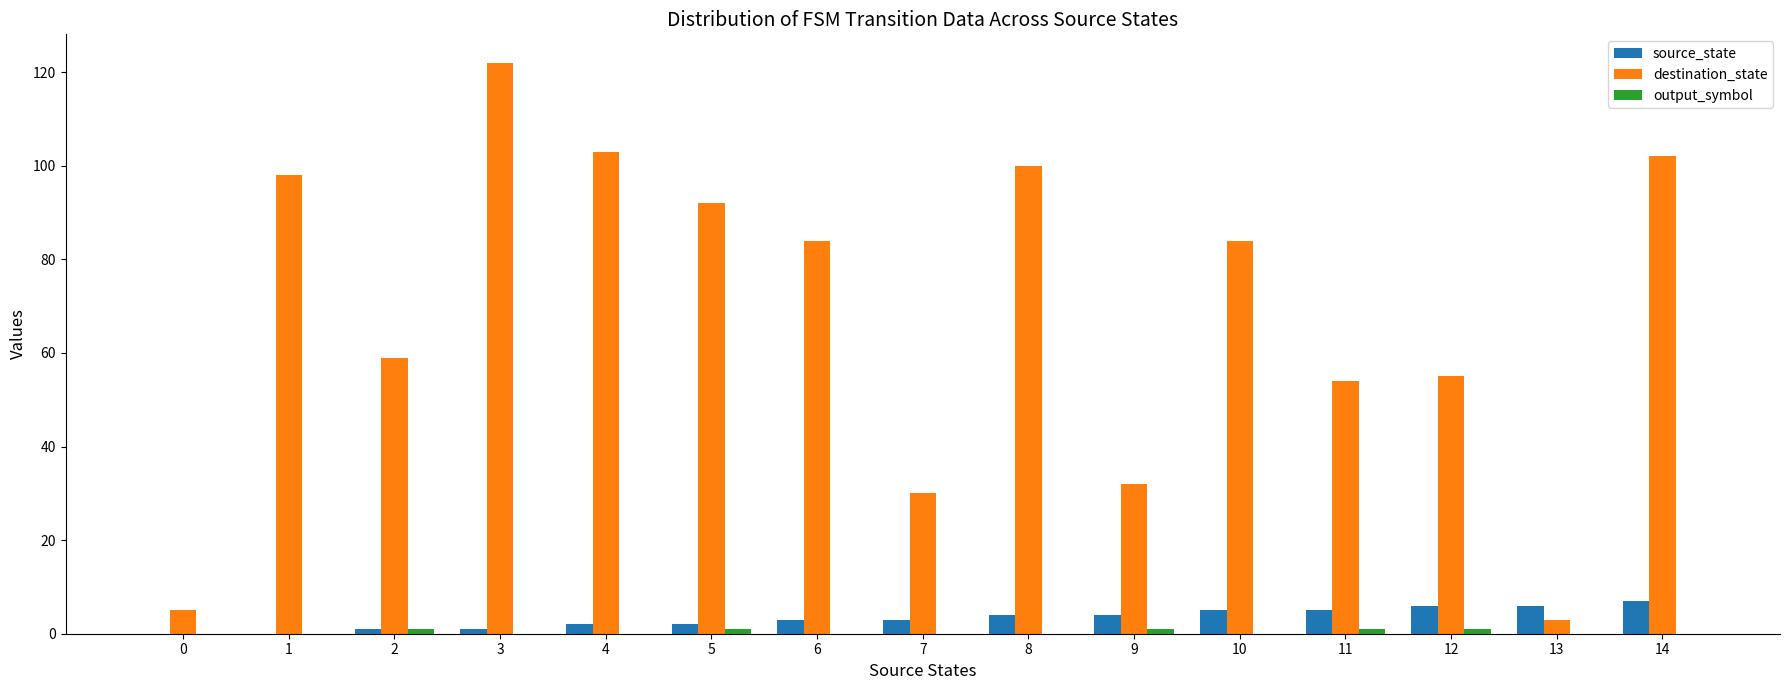

Which series has the largest total across all categories?

destination_state